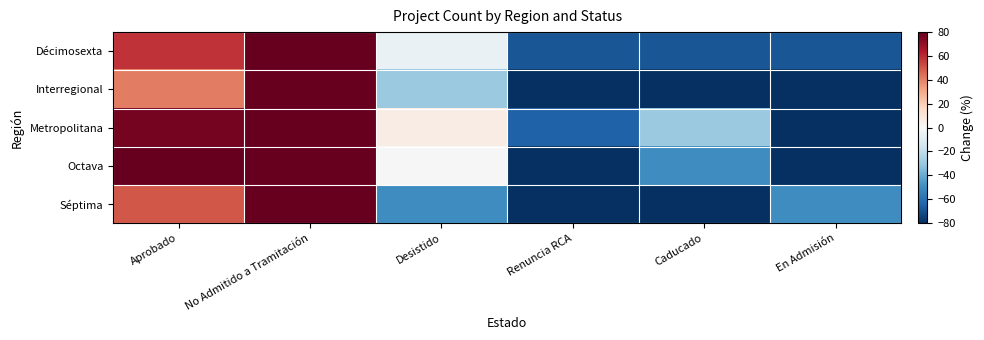

Between Renuncia RCA and Caducado, which series saw the biggest shift?

Octava